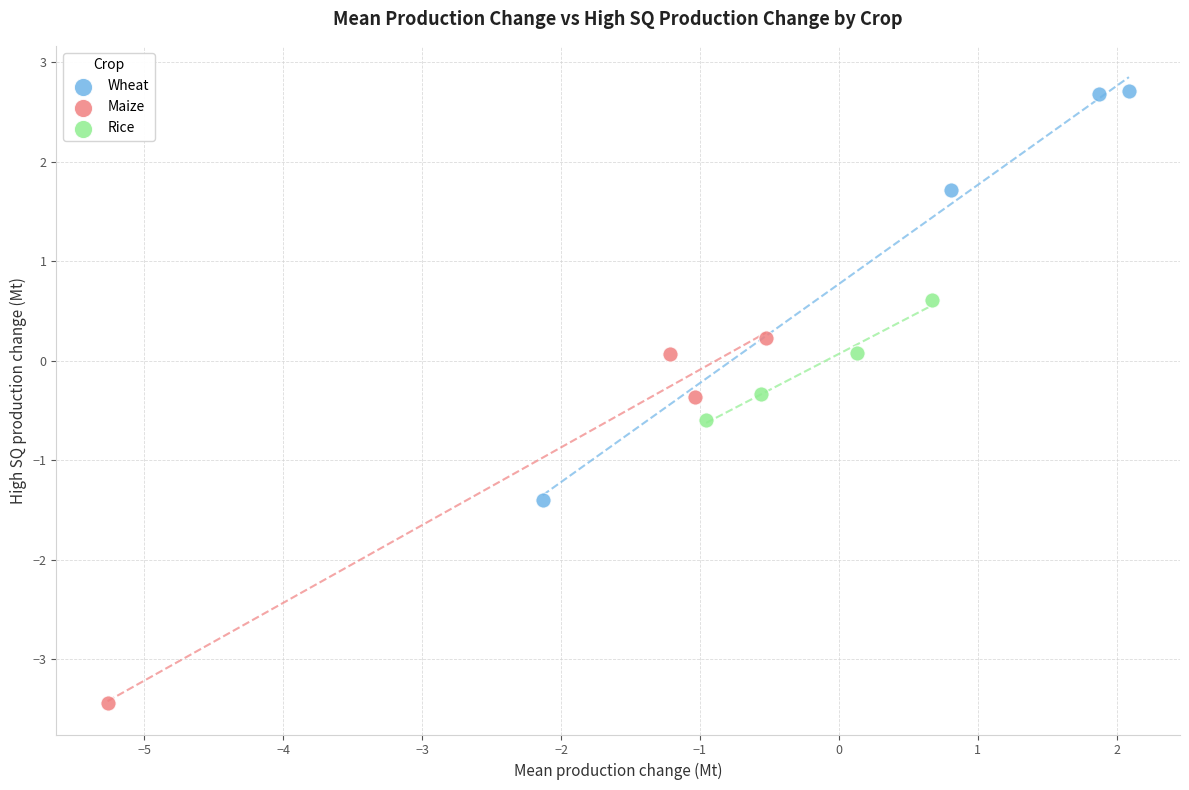

What are all the series names shown in the legend?

Wheat, Maize, Rice